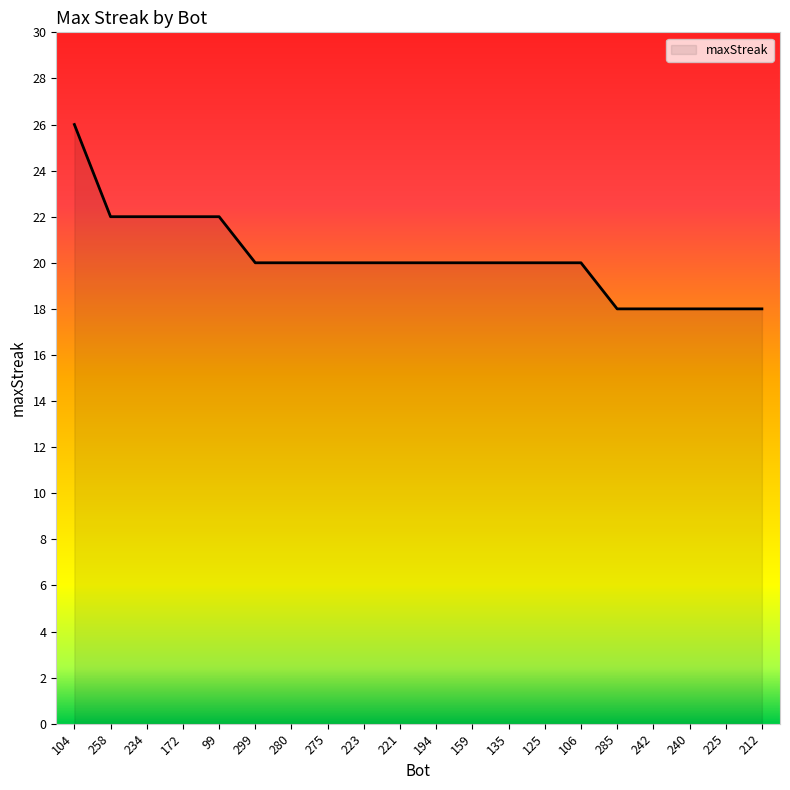

What position from the right is 194?

10